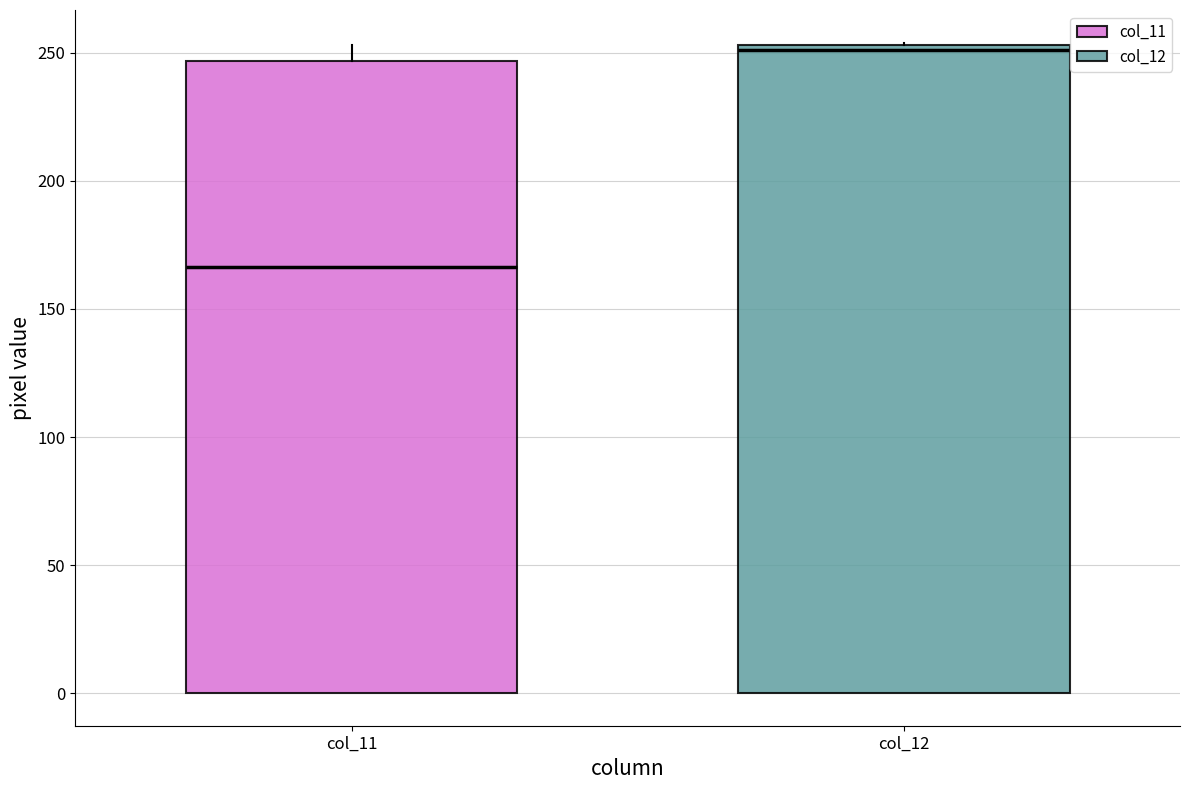

Comparing the boxes themselves (not the whiskers), which one is the tallest?

col_12